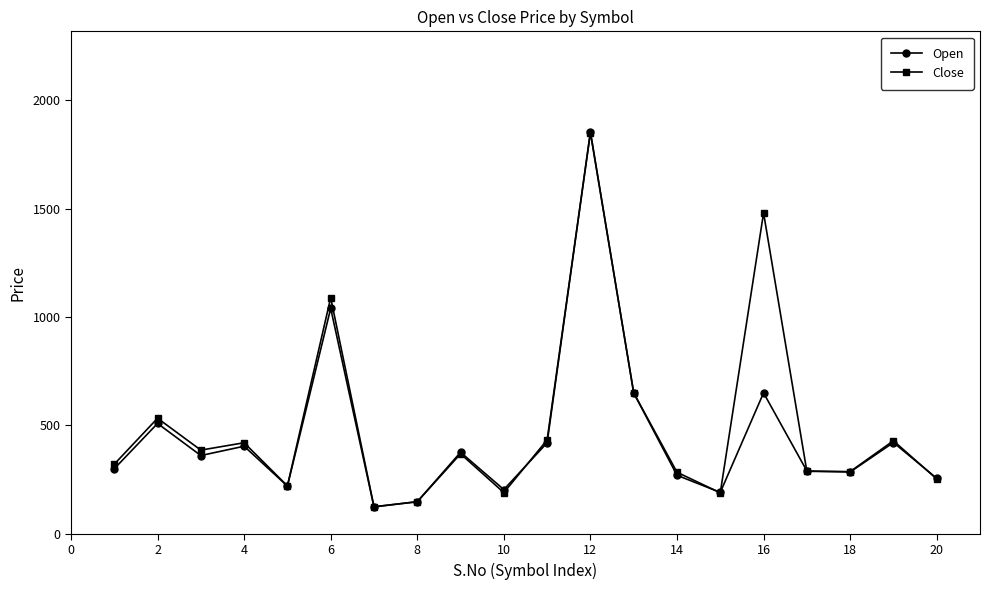

What is the value of the Close point at the 15th from the left?

189